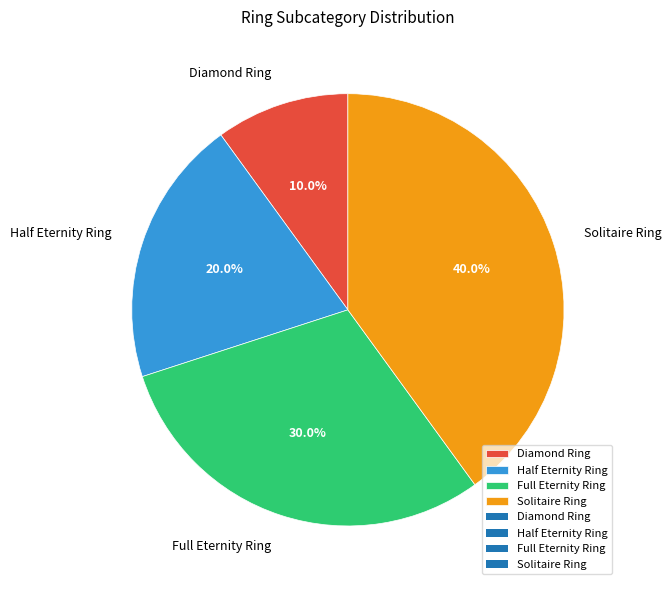

To the nearest percent, what is the difference between the largest and smallest slice percentages?

30%